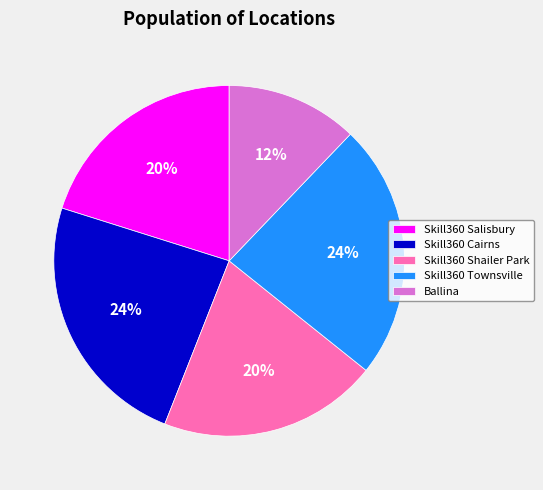

Count the number of slices in the pie.

5